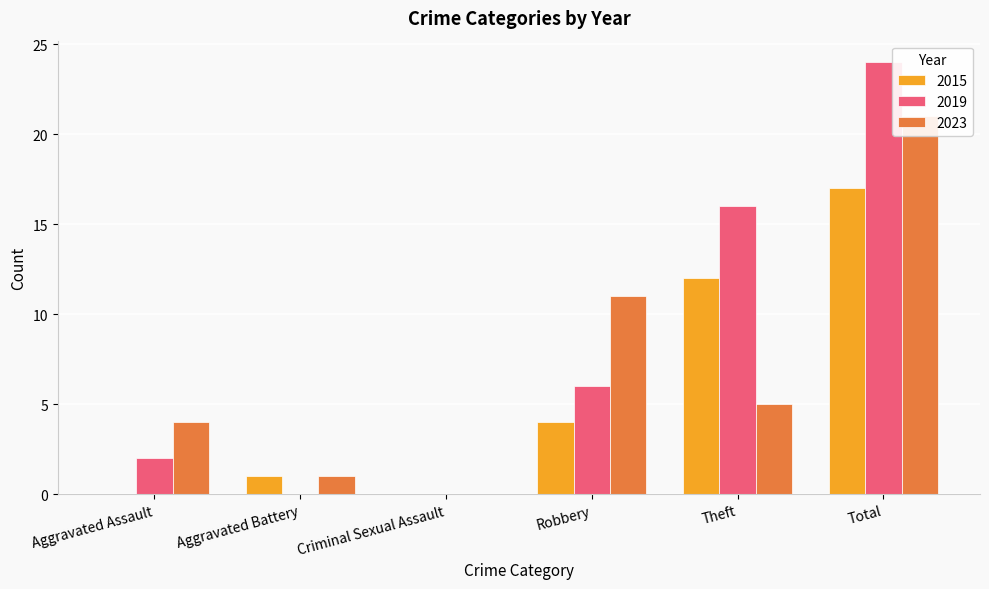

Does the chart contain stacked bars?

No